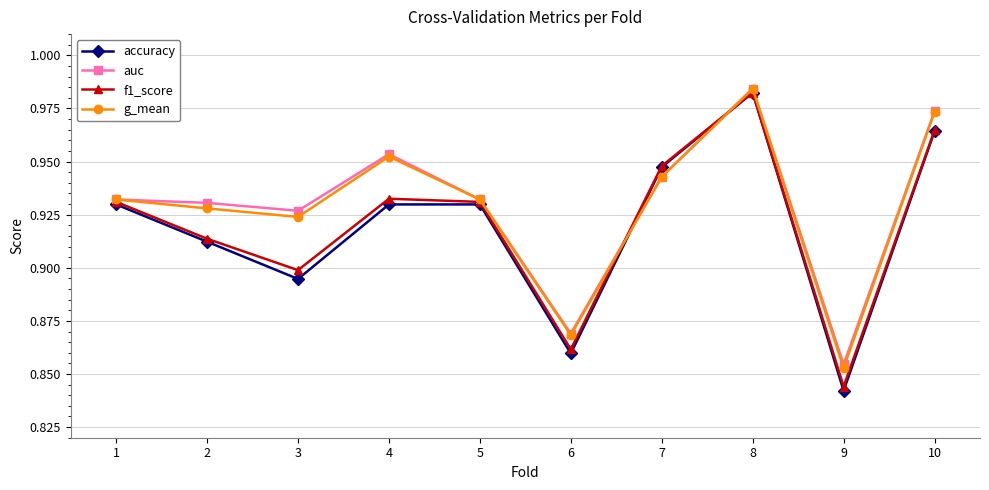

True or false: accuracy and auc intersect in this chart.

True